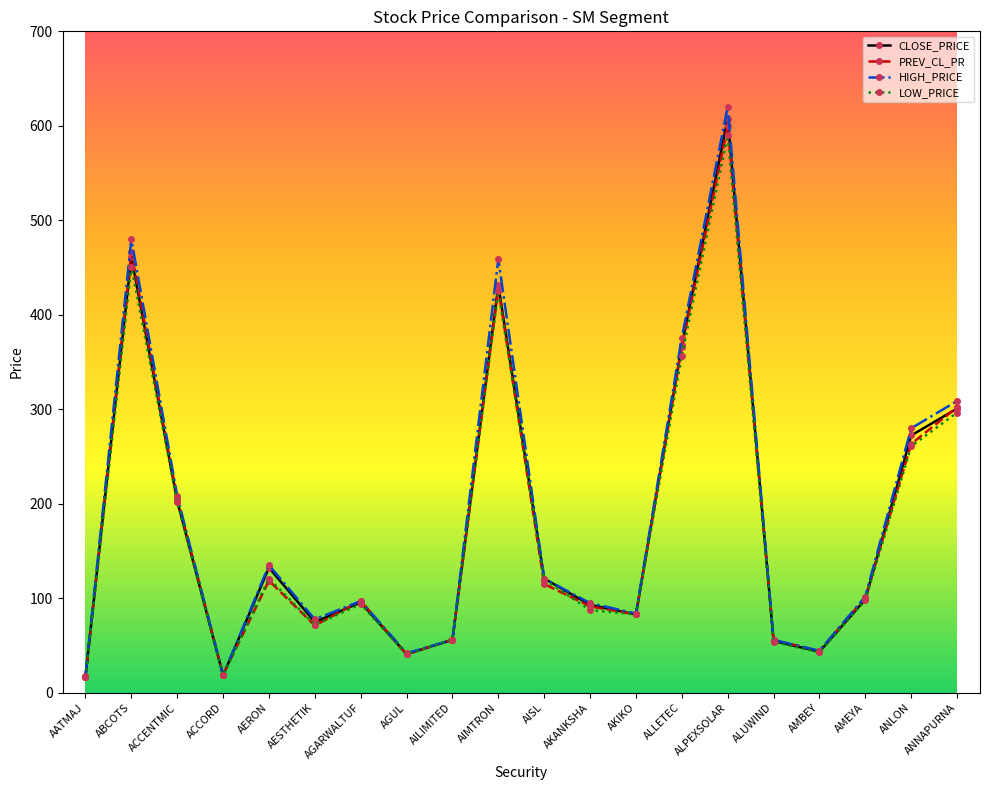

Which series has the largest range (max minus min)?

HIGH_PRICE